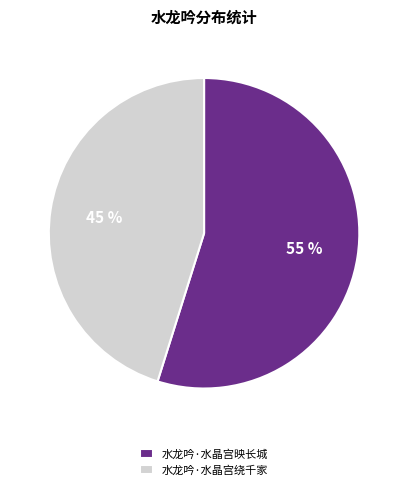

Combined, do 水龙吟·水晶宫映长城 and 水龙吟·水晶宫绕千家 account for over 50%?

Yes